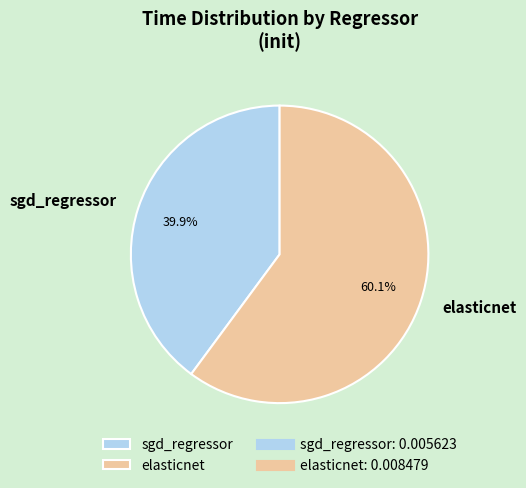

Is elasticnet the majority of the pie?

Yes